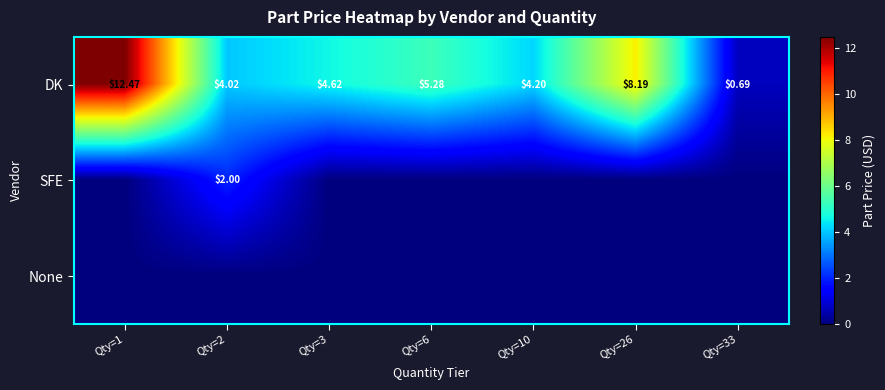

Between Qty=2 and Qty=10, which series saw the biggest shift?

SFE